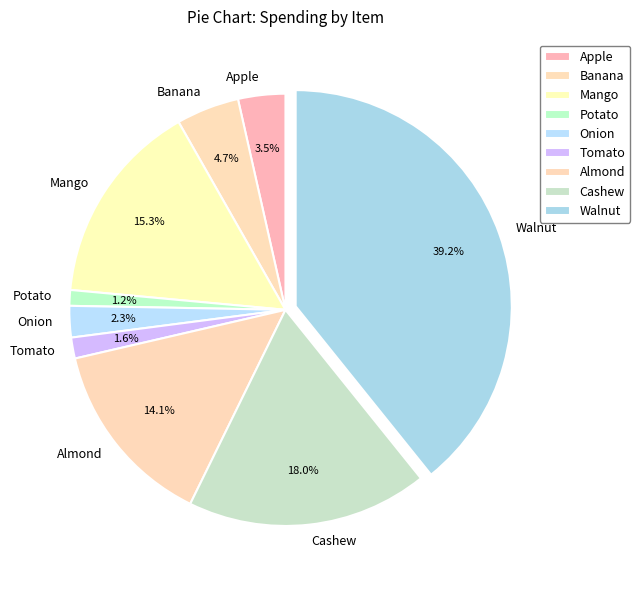

Is it true that Onion is 16% of the pie?

False